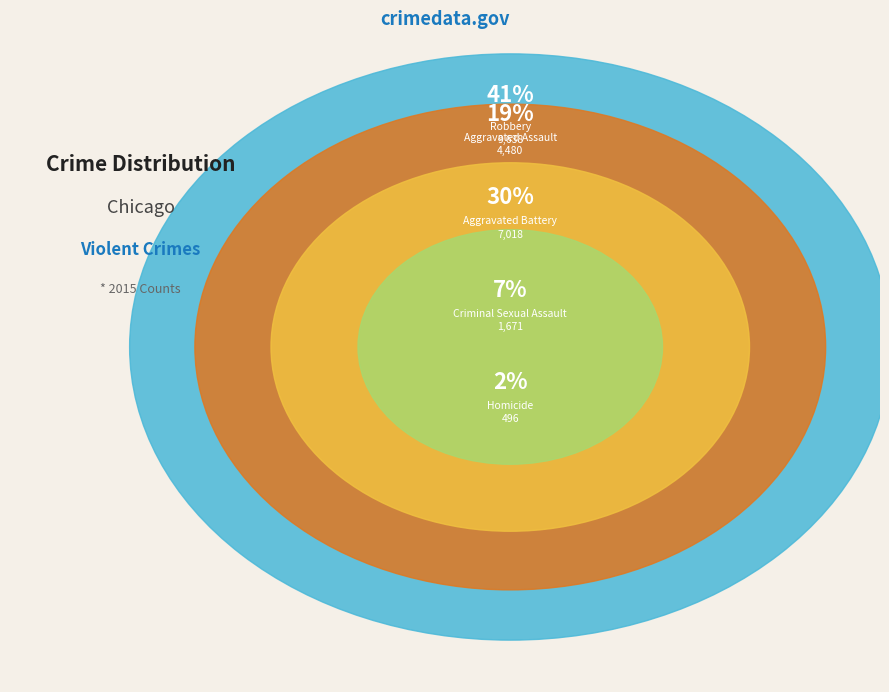

The Robbery slice represents 41% of the pie. True or false?

True